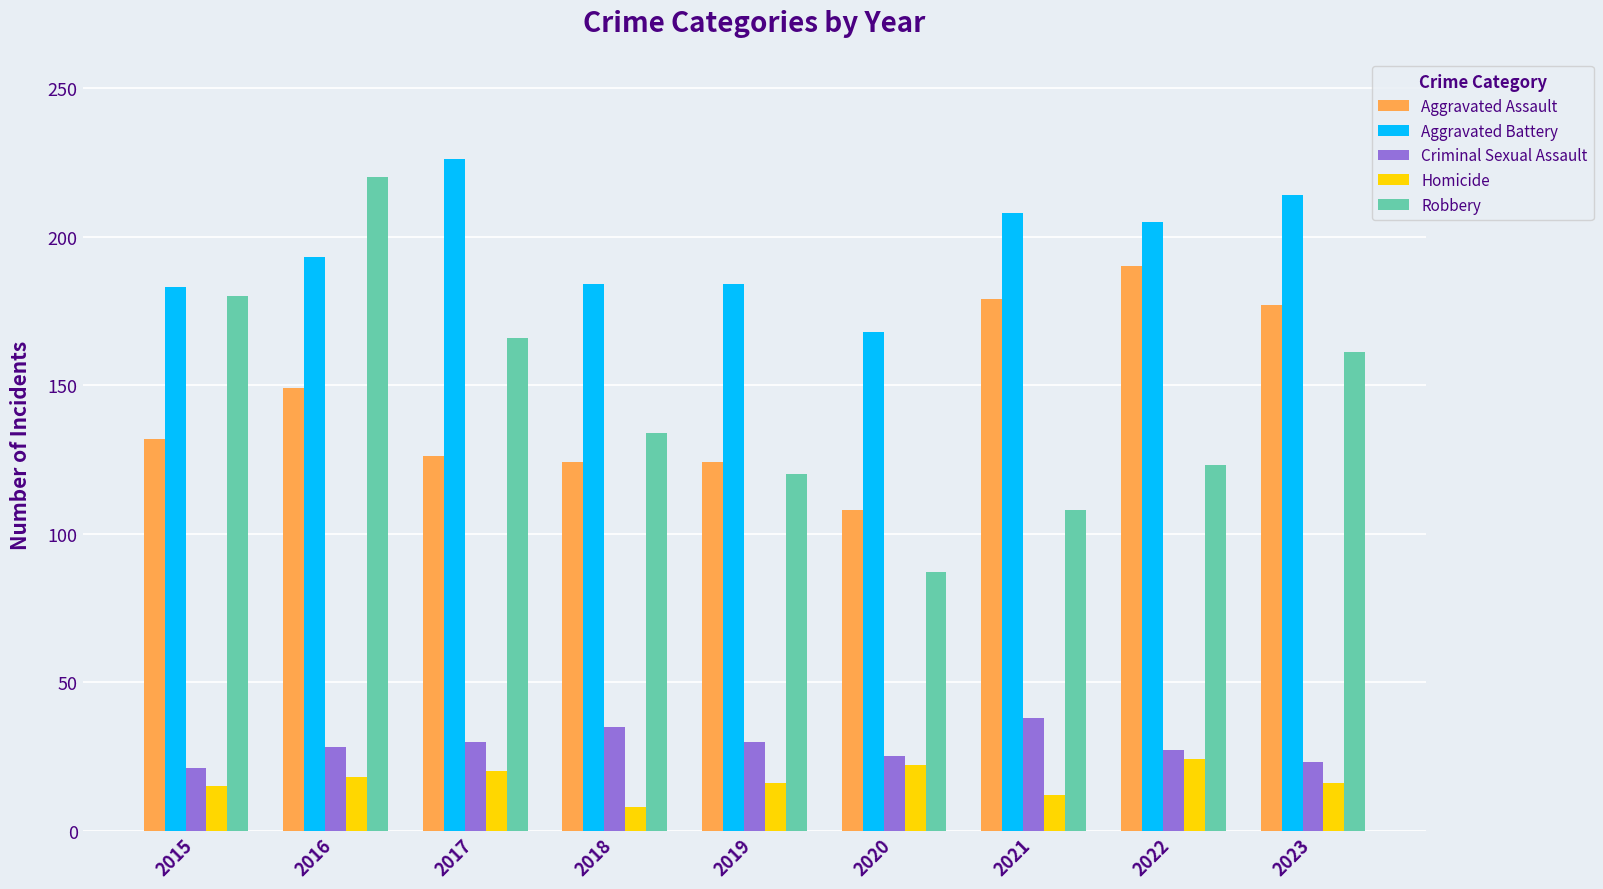

At how many categories does at least one series exceed 54?

9